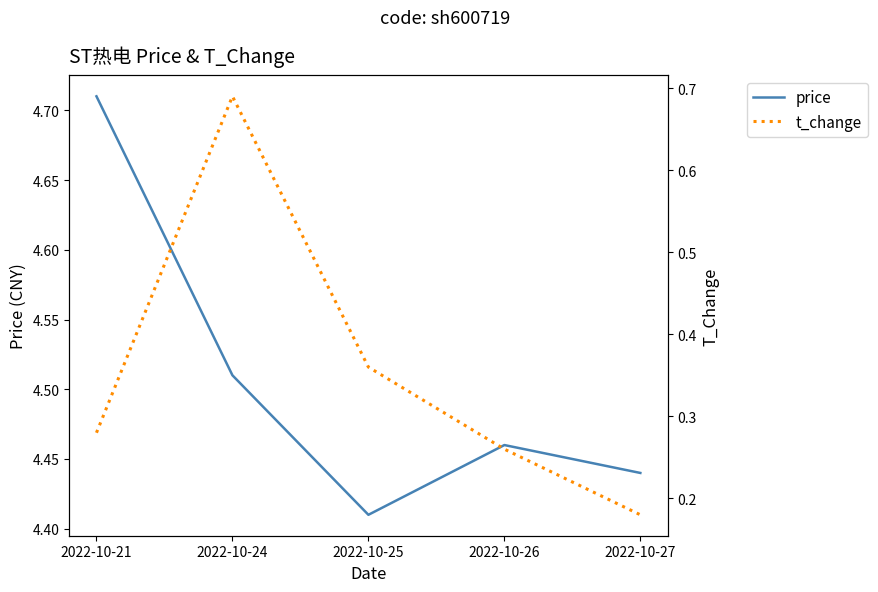

List the labels in order of t_change value, largest first.

2022-10-24, 2022-10-25, 2022-10-21, 2022-10-26, 2022-10-27